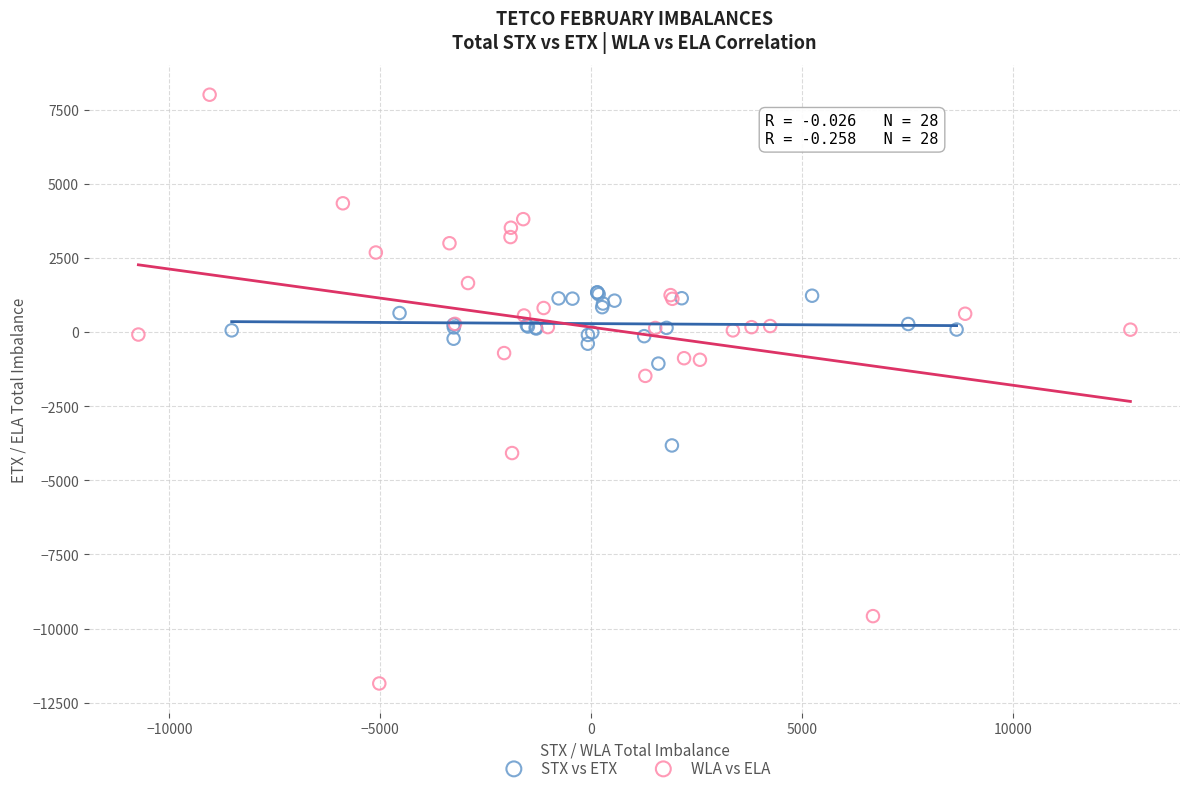

Which series contains the highest Y value?

WLA vs ELA